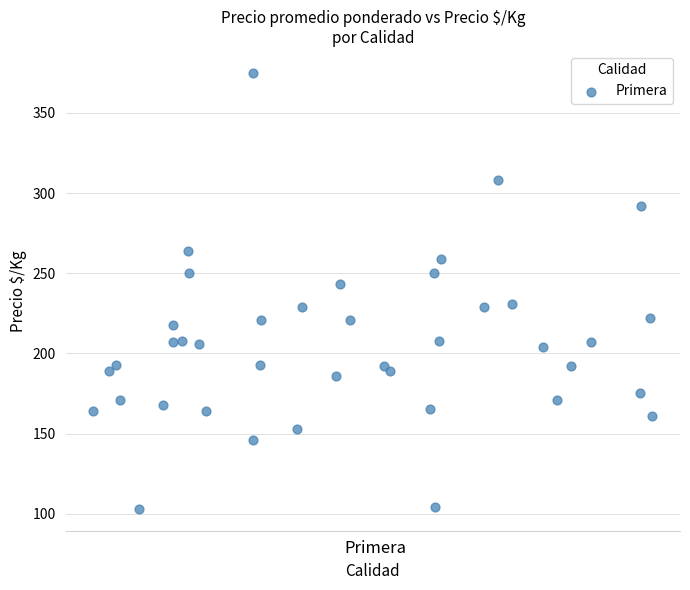

What Y value in the scatter plot is closest to 239?

243